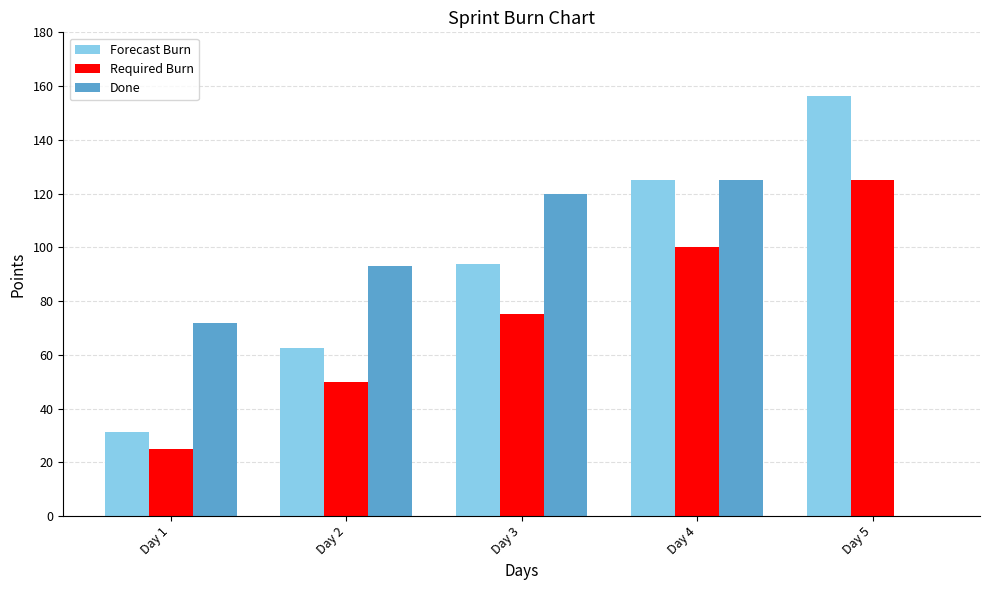

The value of Done at Day 1 is 72.0. True or false?

True